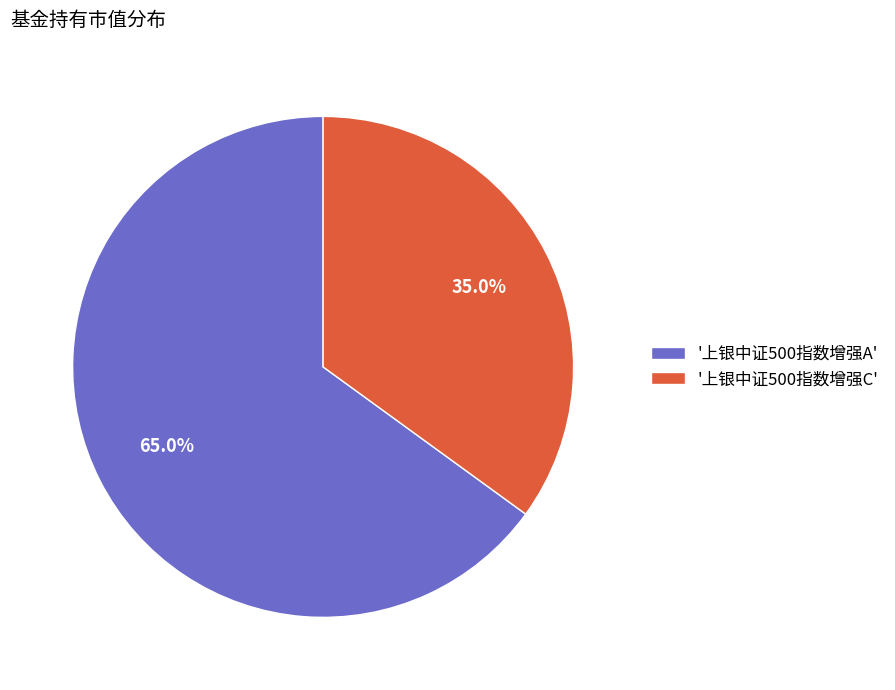

Which has a higher value, '上银中证500指数增强A' or '上银中证500指数增强C'?

'上银中证500指数增强A'